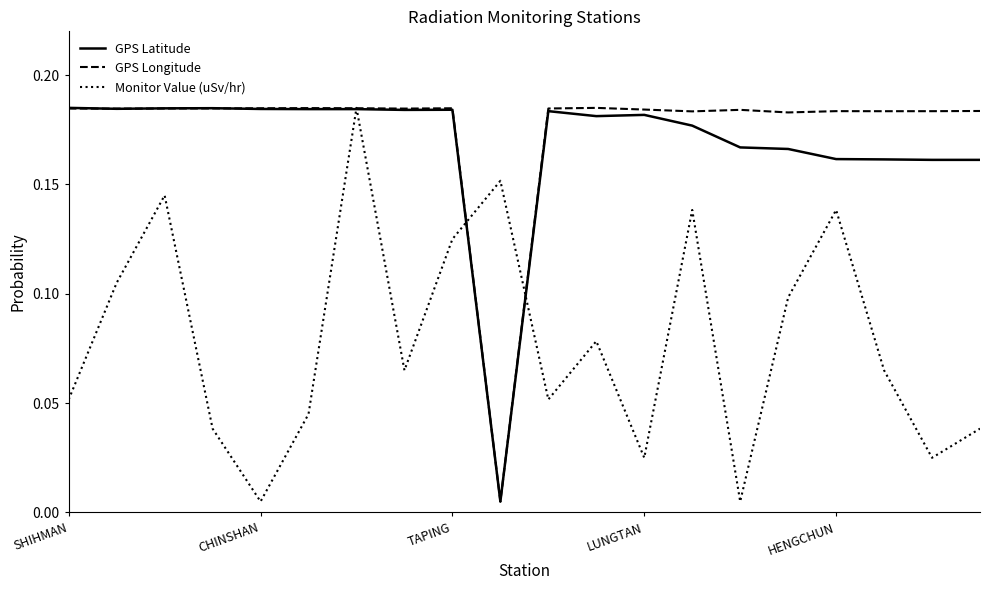

At how many categories does at least one series exceed 0?

20